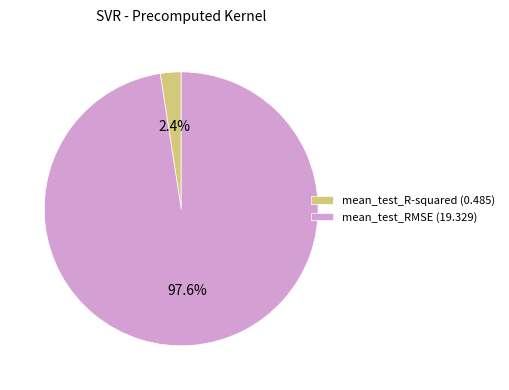

To the nearest percent, what is the difference between the largest and smallest slice percentages?

95%